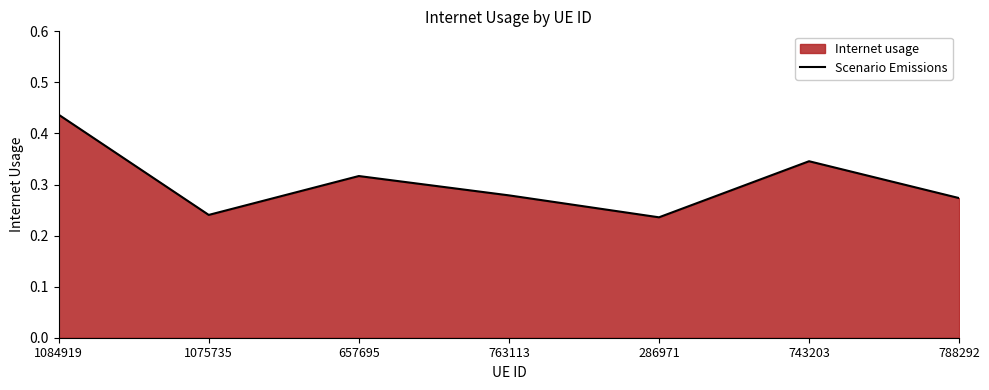

How many points are higher than both their immediate neighbors (excluding endpoints)?

2